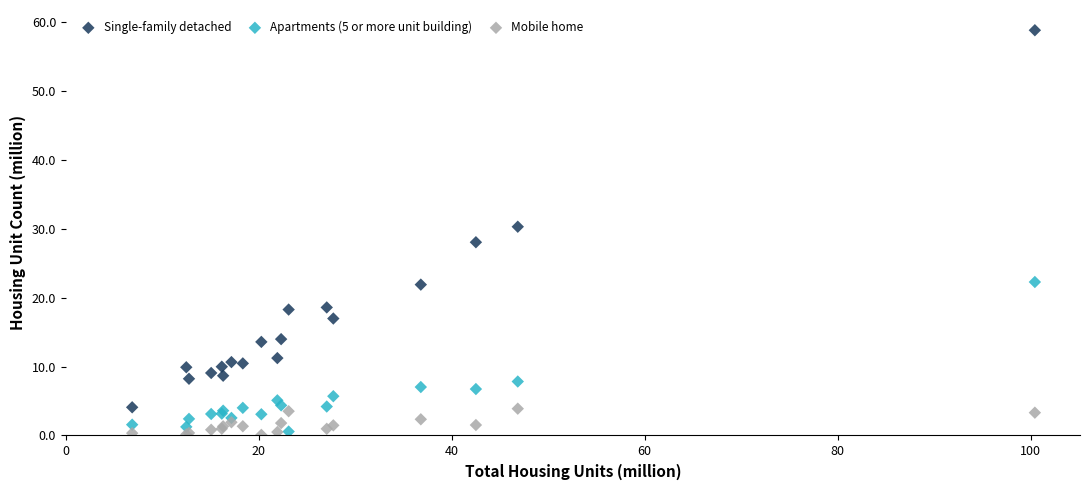

Which series reaches the maximum Y coordinate?

Single-family detached